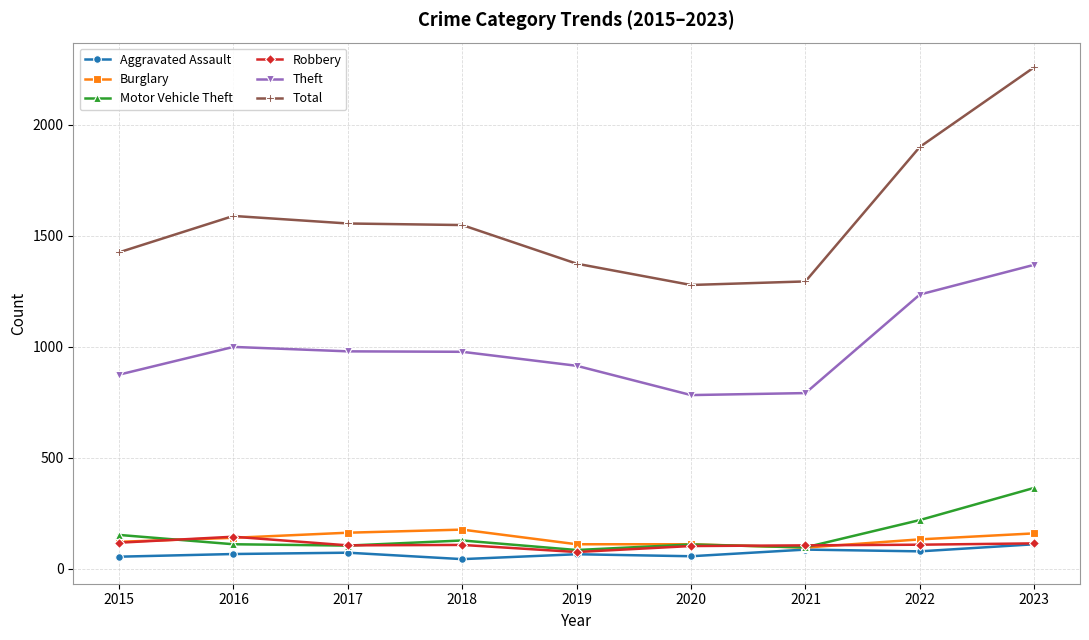

How many data points in Burglary are less than 132?

4